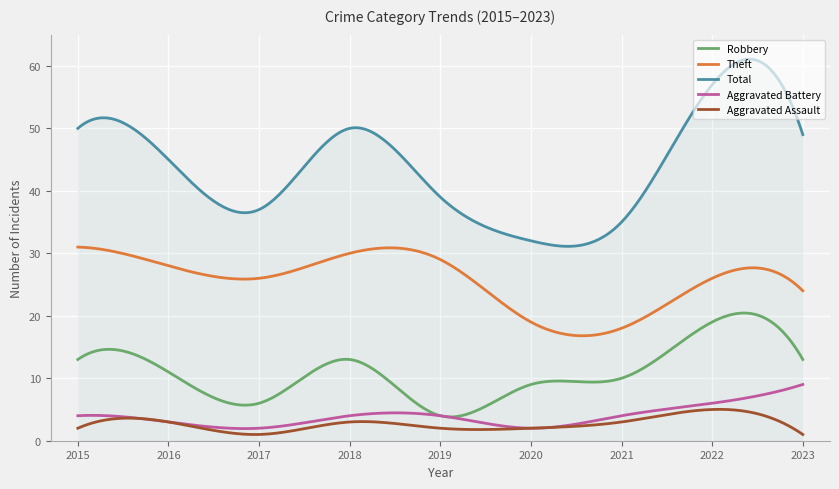

At how many categories does at least one series exceed 6?

300